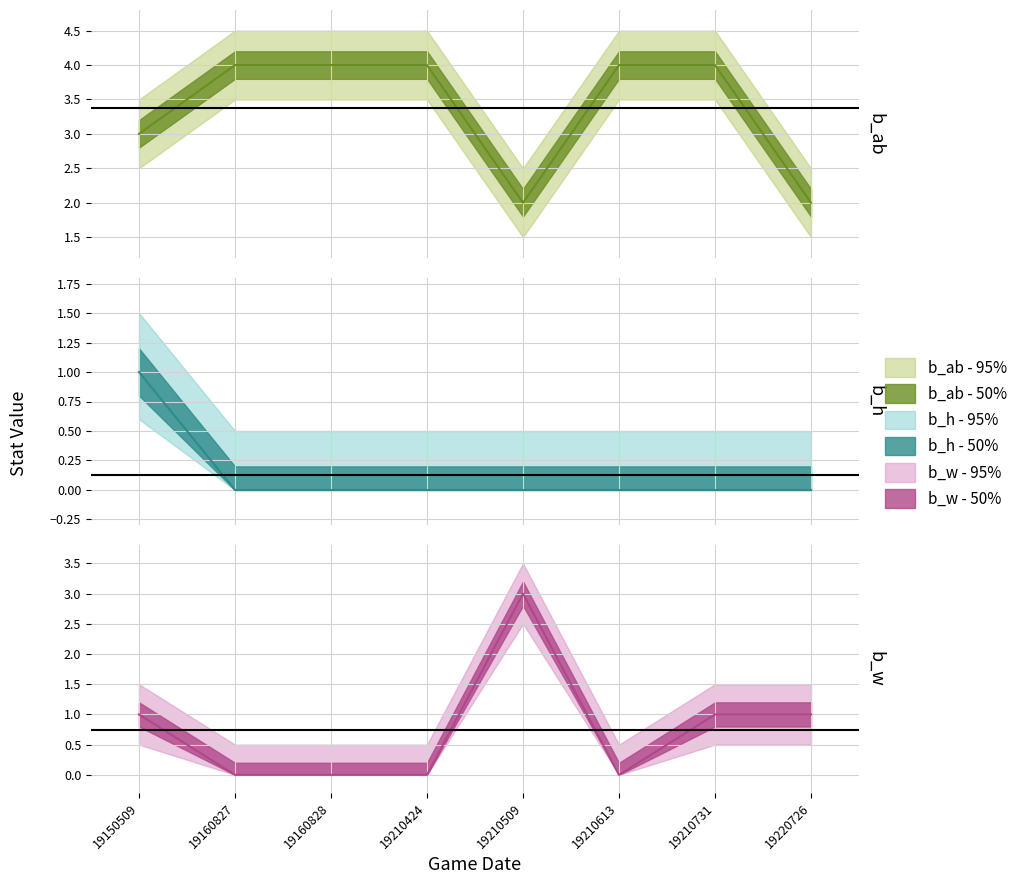

Reading left to right, what are all the values shown in this chart?

b_ab - 50%: 19150509=3	19160827=4	19160828=4	19210424=4	19210509=2	19210613=4	19210731=4	19220726=2
b_h - 50%: 19150509=1	19160827=0	19160828=0	19210424=0	19210509=0	19210613=0	19210731=0	19220726=0
b_w - 50%: 19150509=1	19160827=0	19160828=0	19210424=0	19210509=3	19210613=0	19210731=1	19220726=1